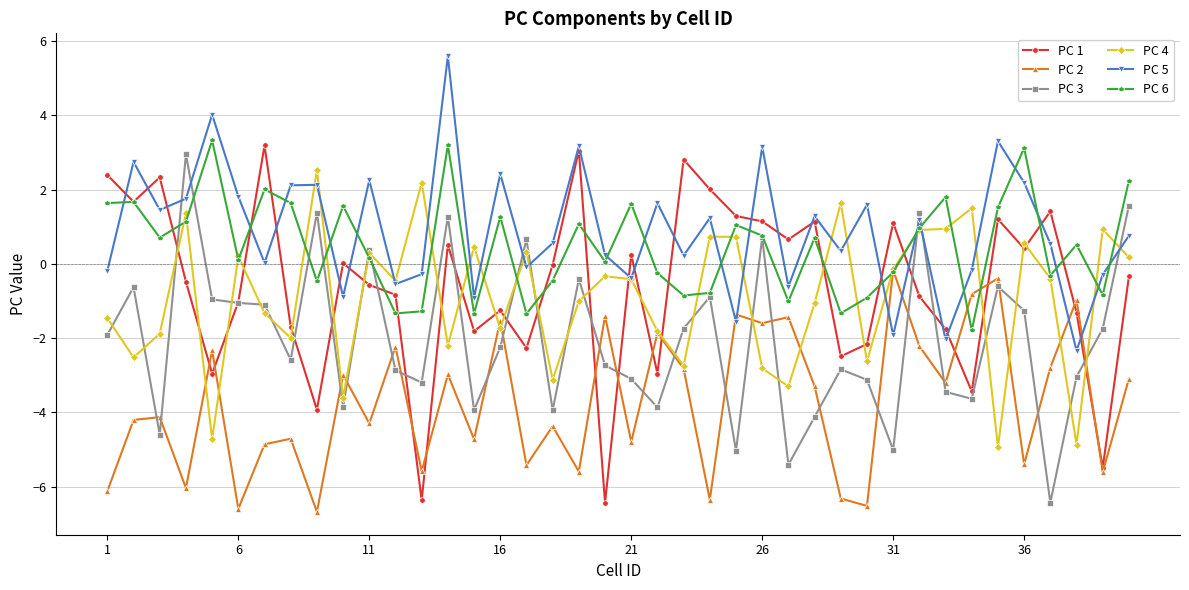

What is the value of the PC 6 point at the 25th from the left?

1.0